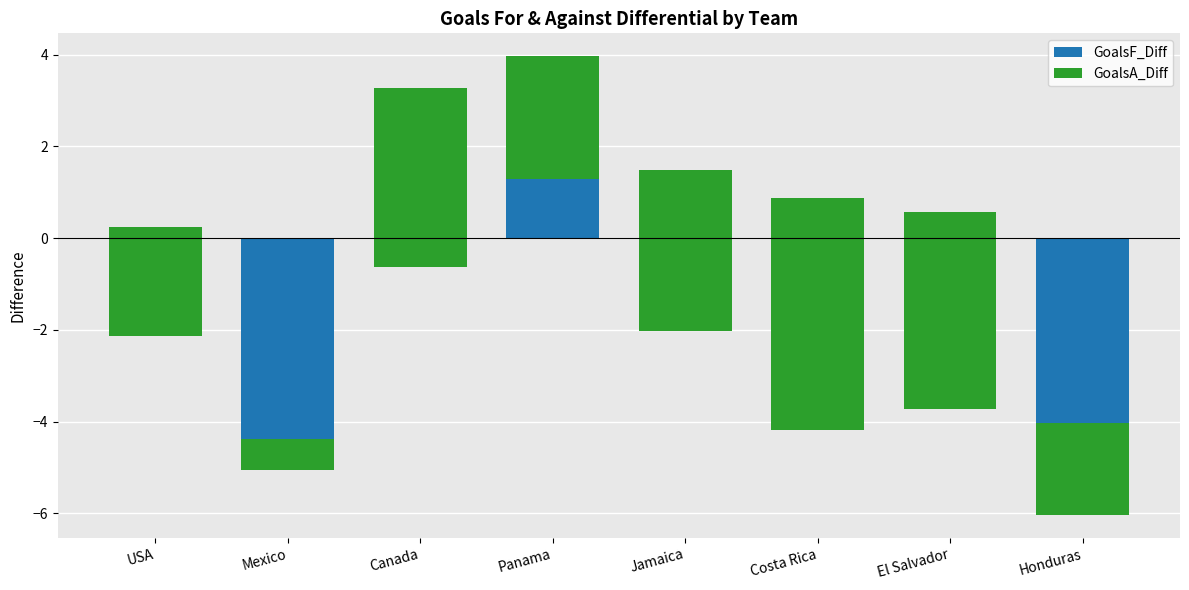

What is the sum of the GoalsF_Diff values at Jamaica and Mexico?

-7.1